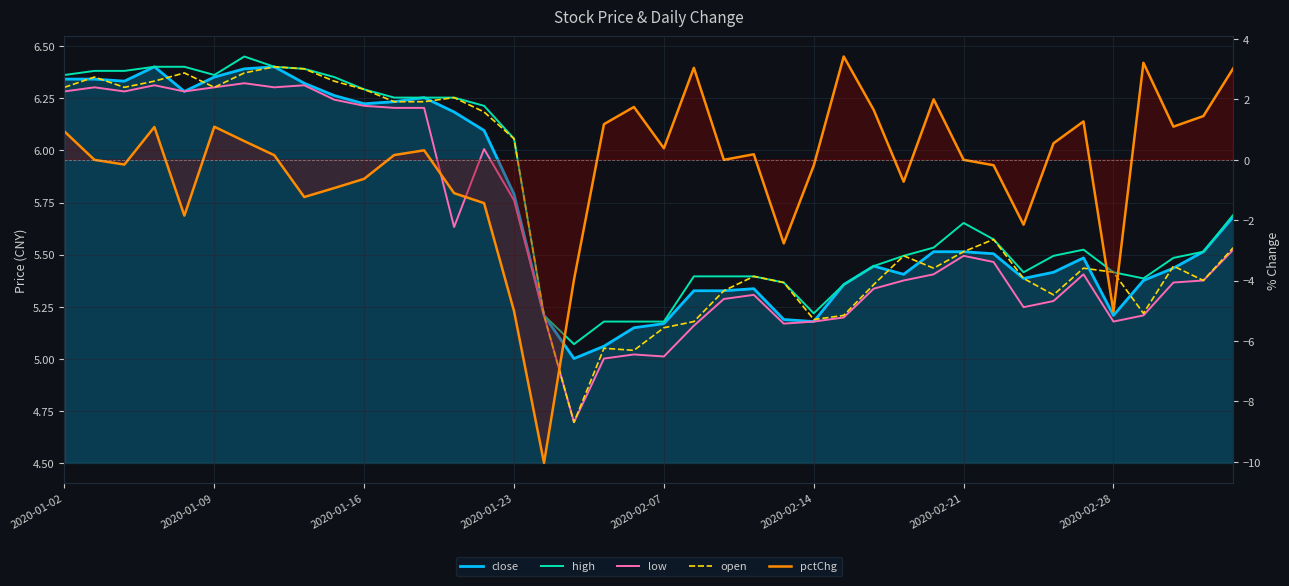

Is it true that open equals 10.3 at 12?

False